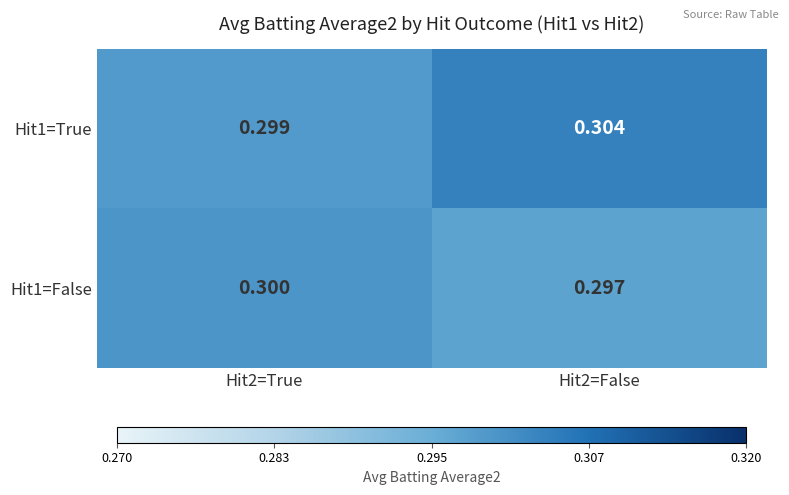

Is the value of Hit1=False at Hit2=False greater than the value of Hit1=True at Hit2=True?

No